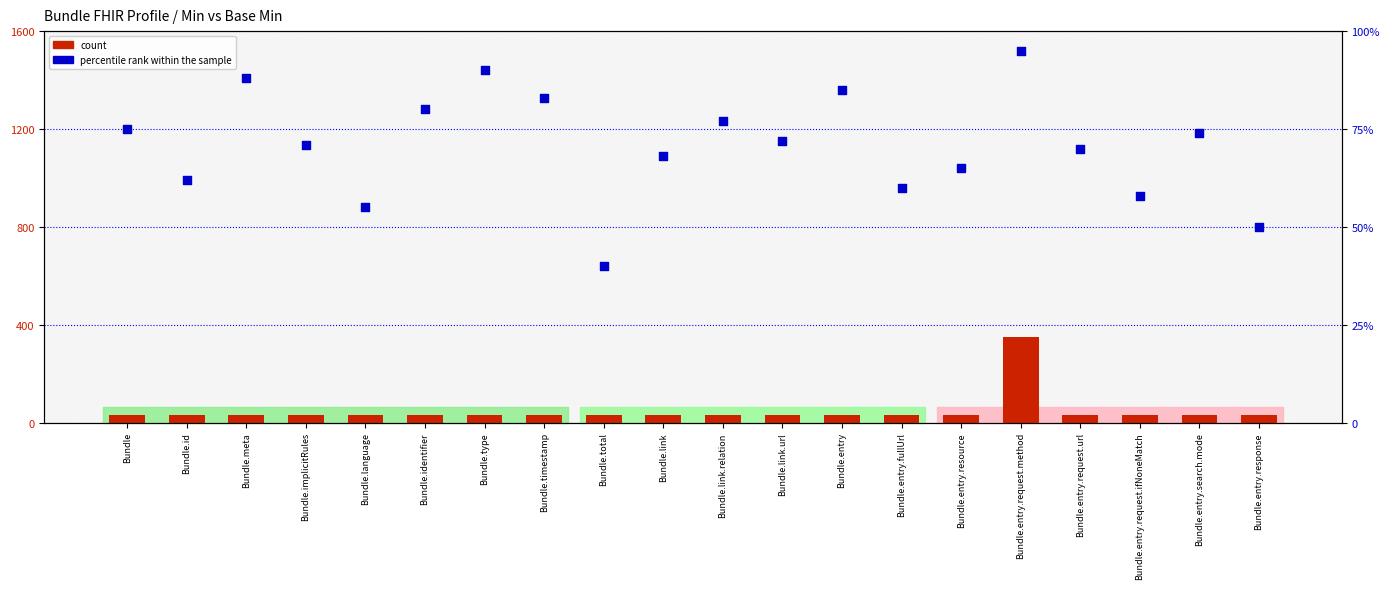

Which series has the largest Y range (max minus min)?

count